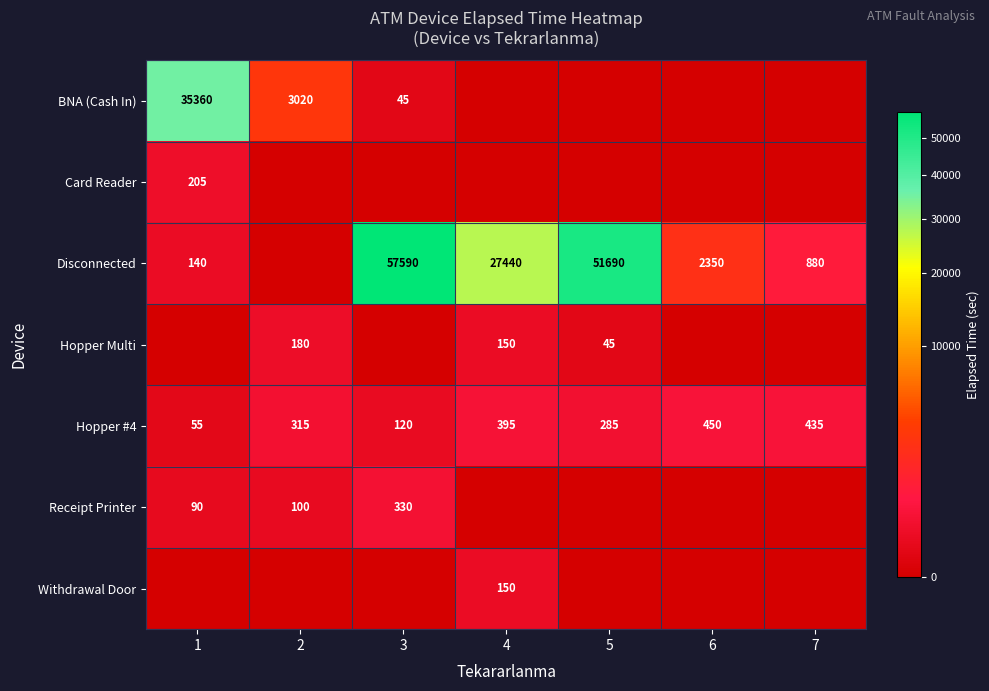

What is the difference between the maximum and minimum values in the Hopper #4 series?

395